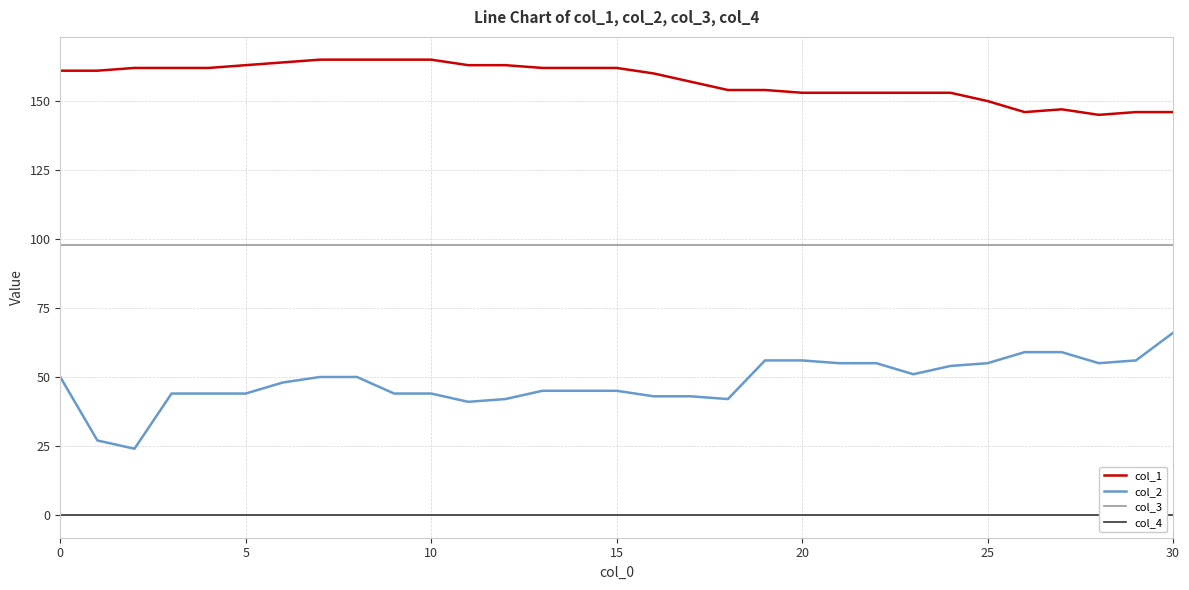

True or false: col_2 has a value of 55 at 25.

True